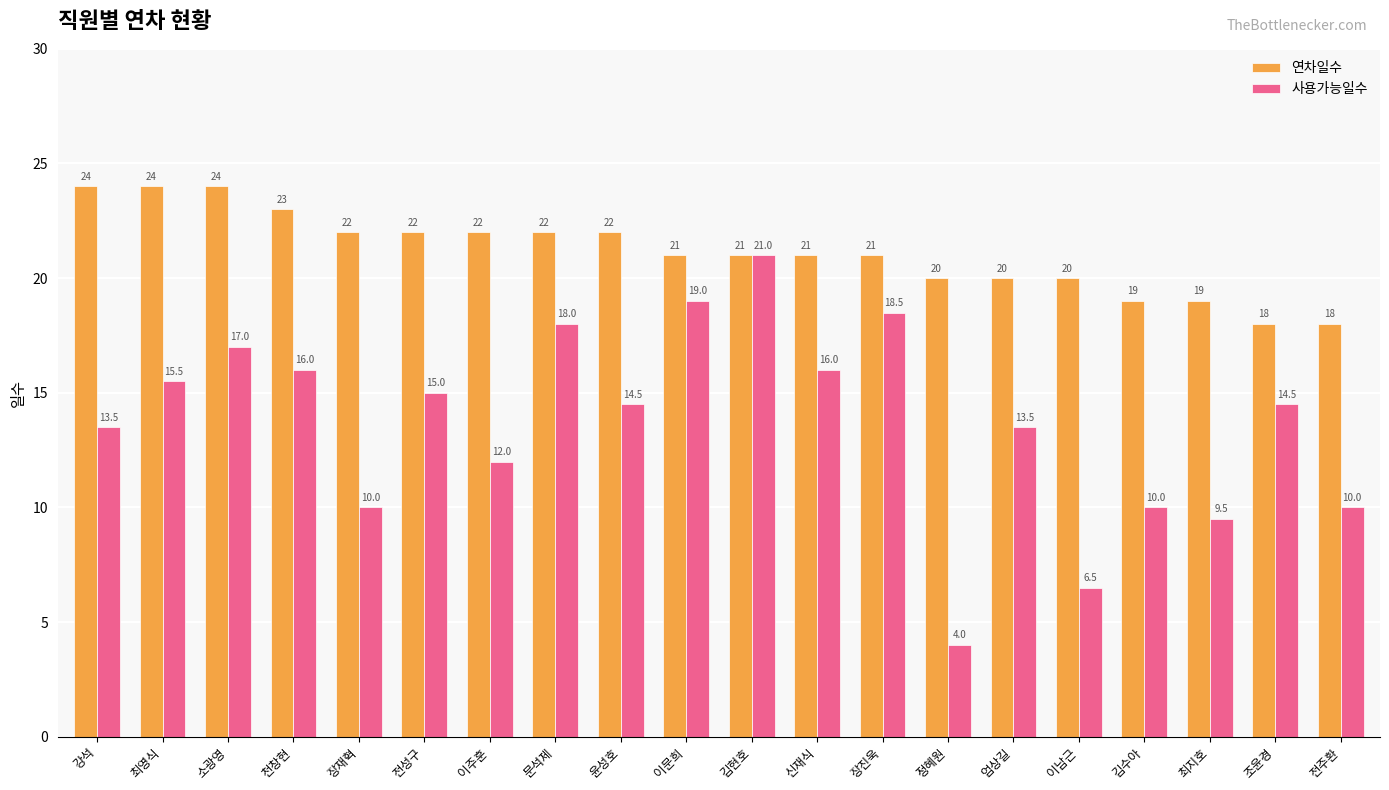

Rank the series at 최지호 from highest to lowest value.

연차일수, 사용가능일수